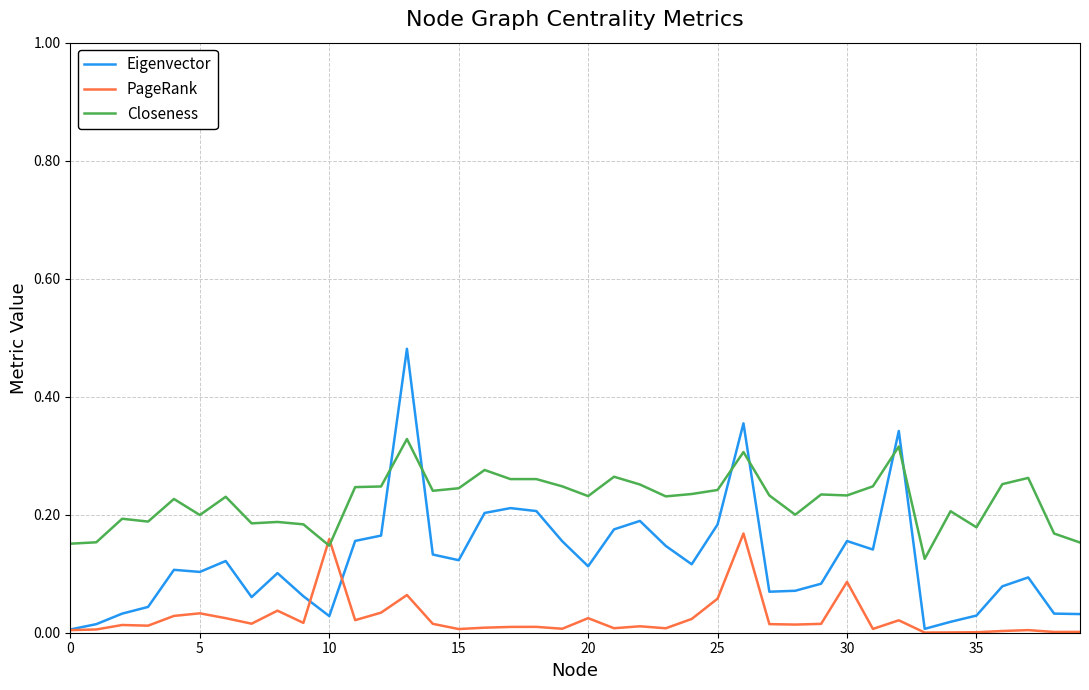

How many lines are shown in the chart?

3